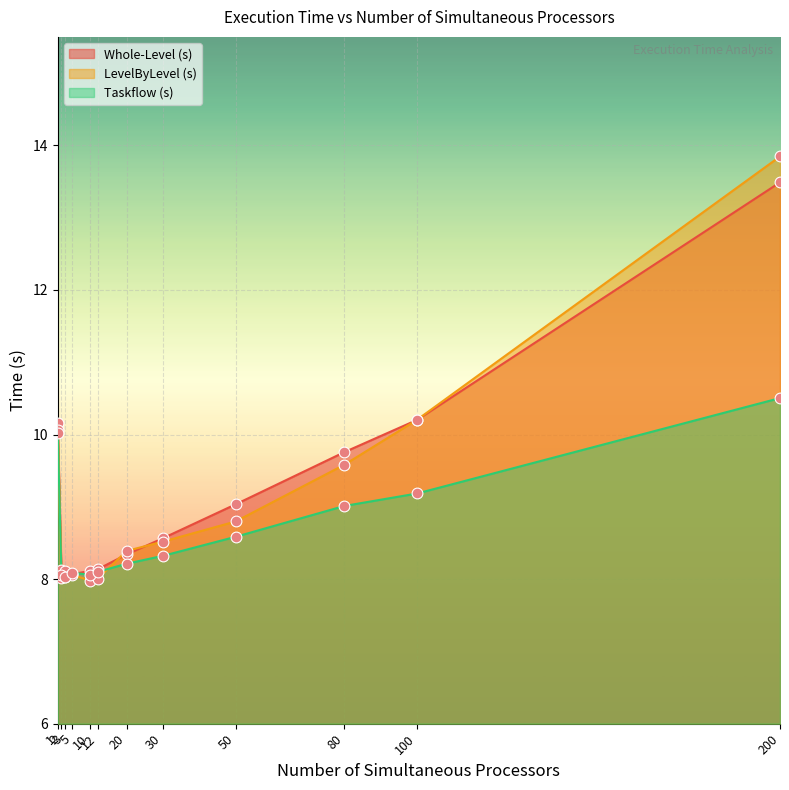

What is the total value across all series at 100?

29.6